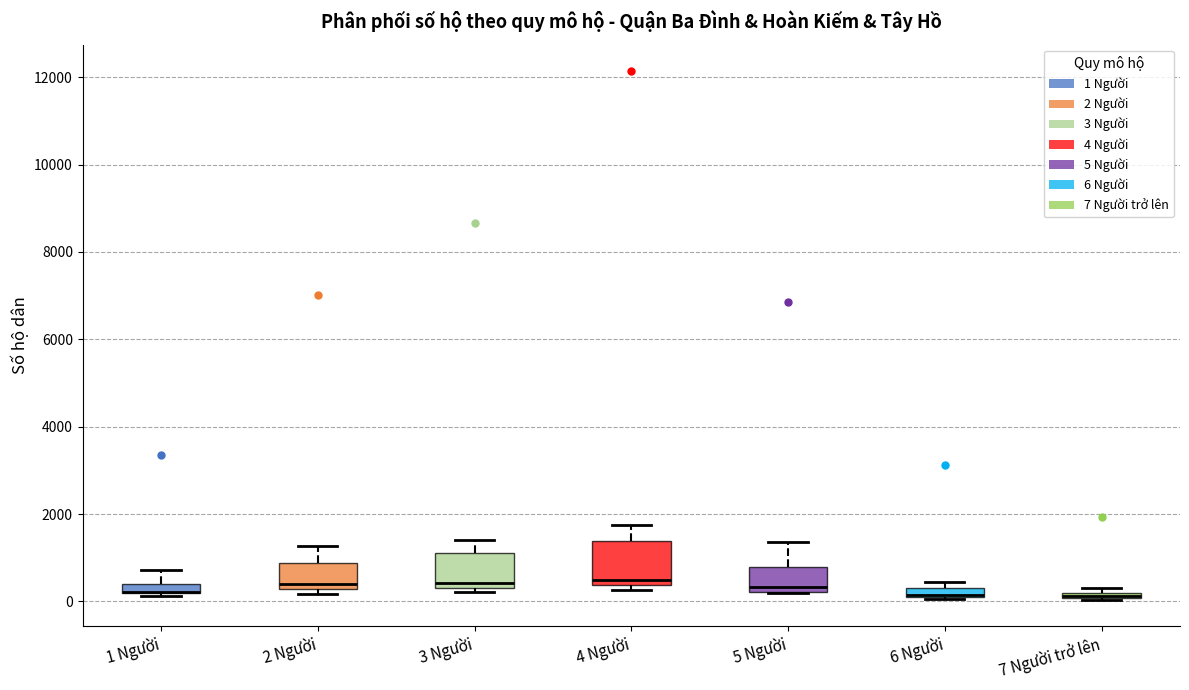

Where does the upper whisker of the box for 4 Người end on the y-axis? The values are not printed on the chart, so give them approximately, as read against the axis.

1800